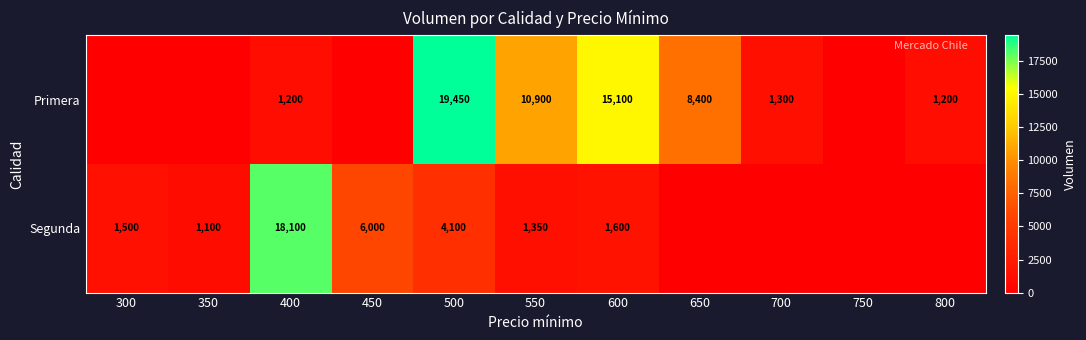

What is the sum of the Segunda values at 450 and 350?

7100